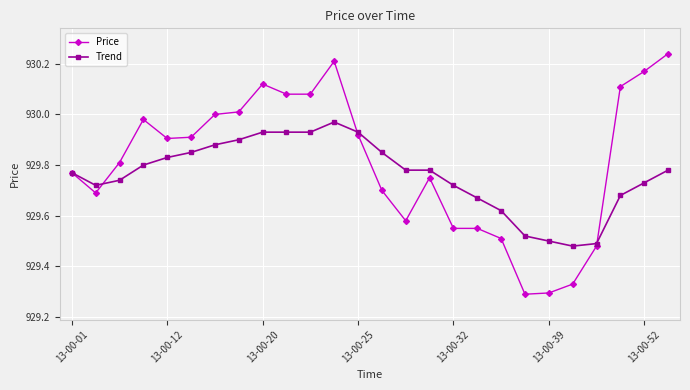

Which series has the largest total across all categories?

Price